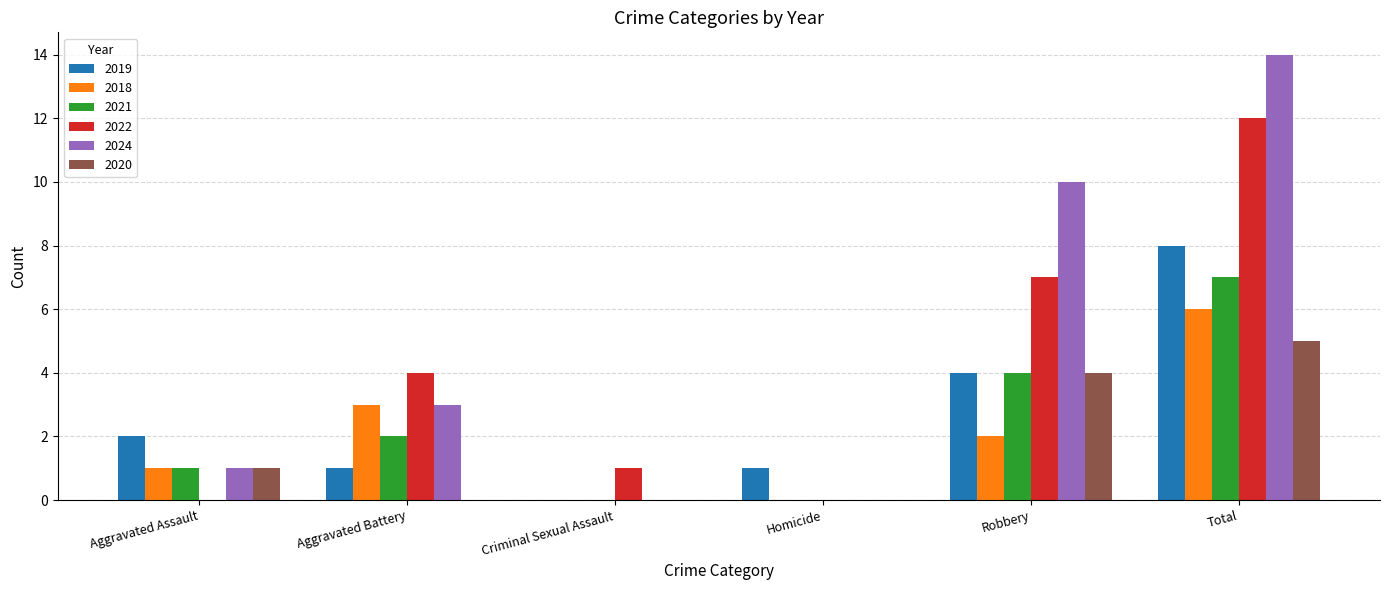

What is the sum of the 2019 values at Aggravated Assault and Total?

10